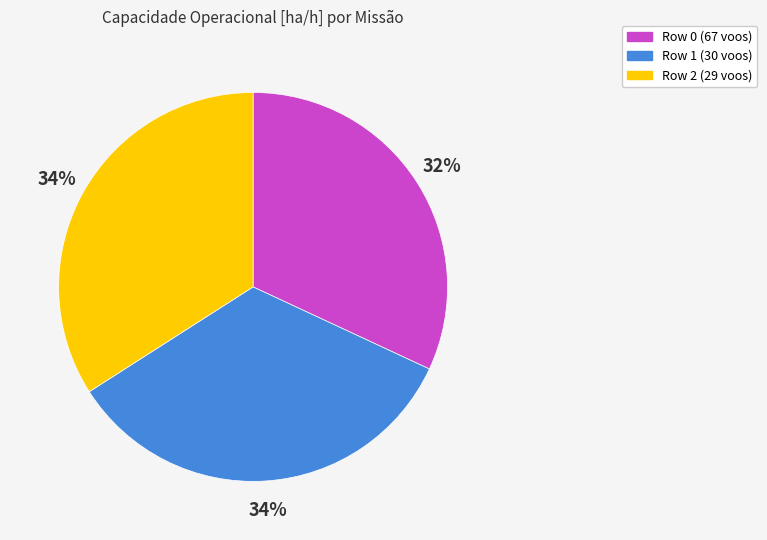

Combined, do Row 0 (67 voos) and Row 1 (30 voos) account for over 50%?

Yes